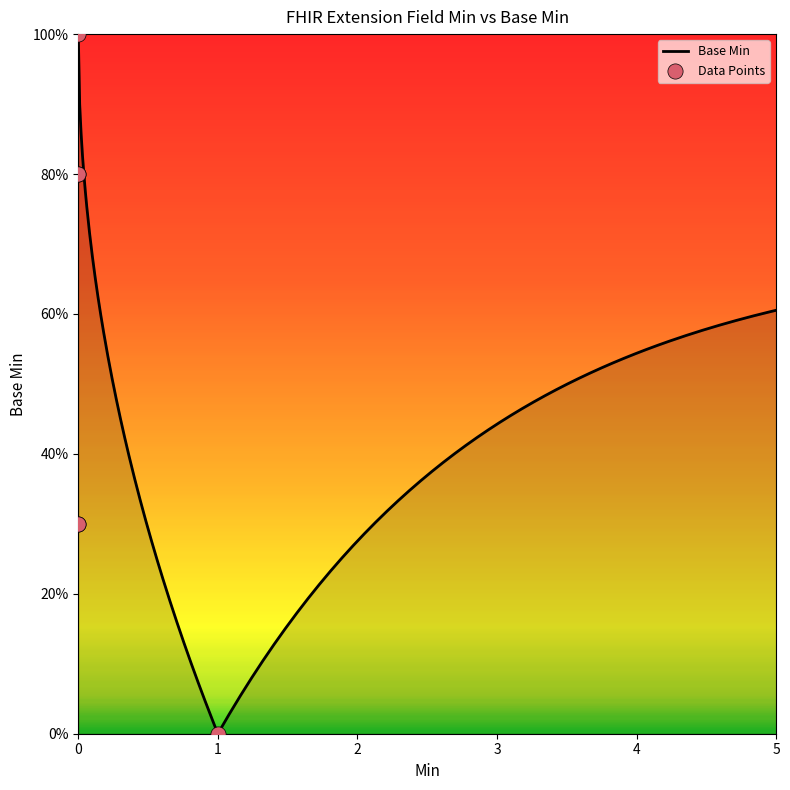

Which series reaches the maximum Y coordinate?

Base Min